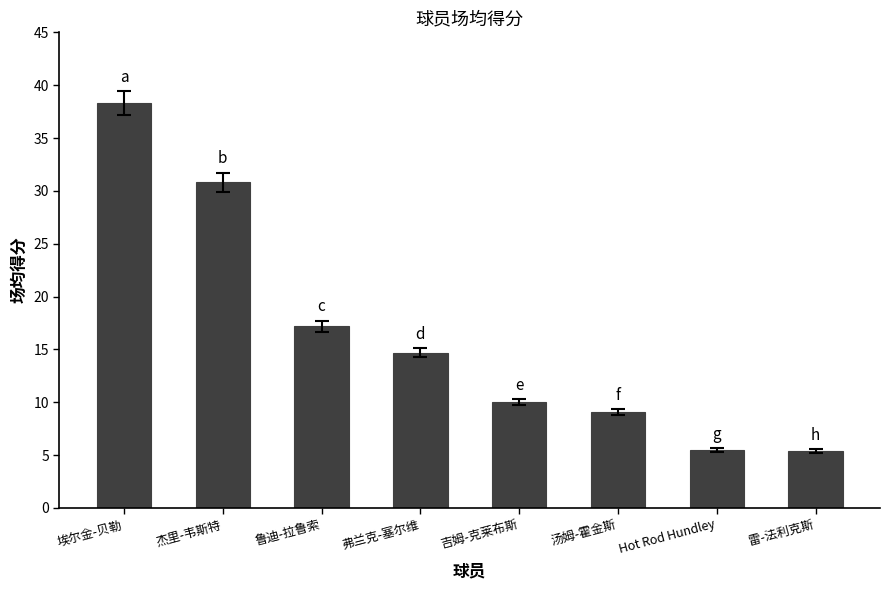

What is the average value?

16.4